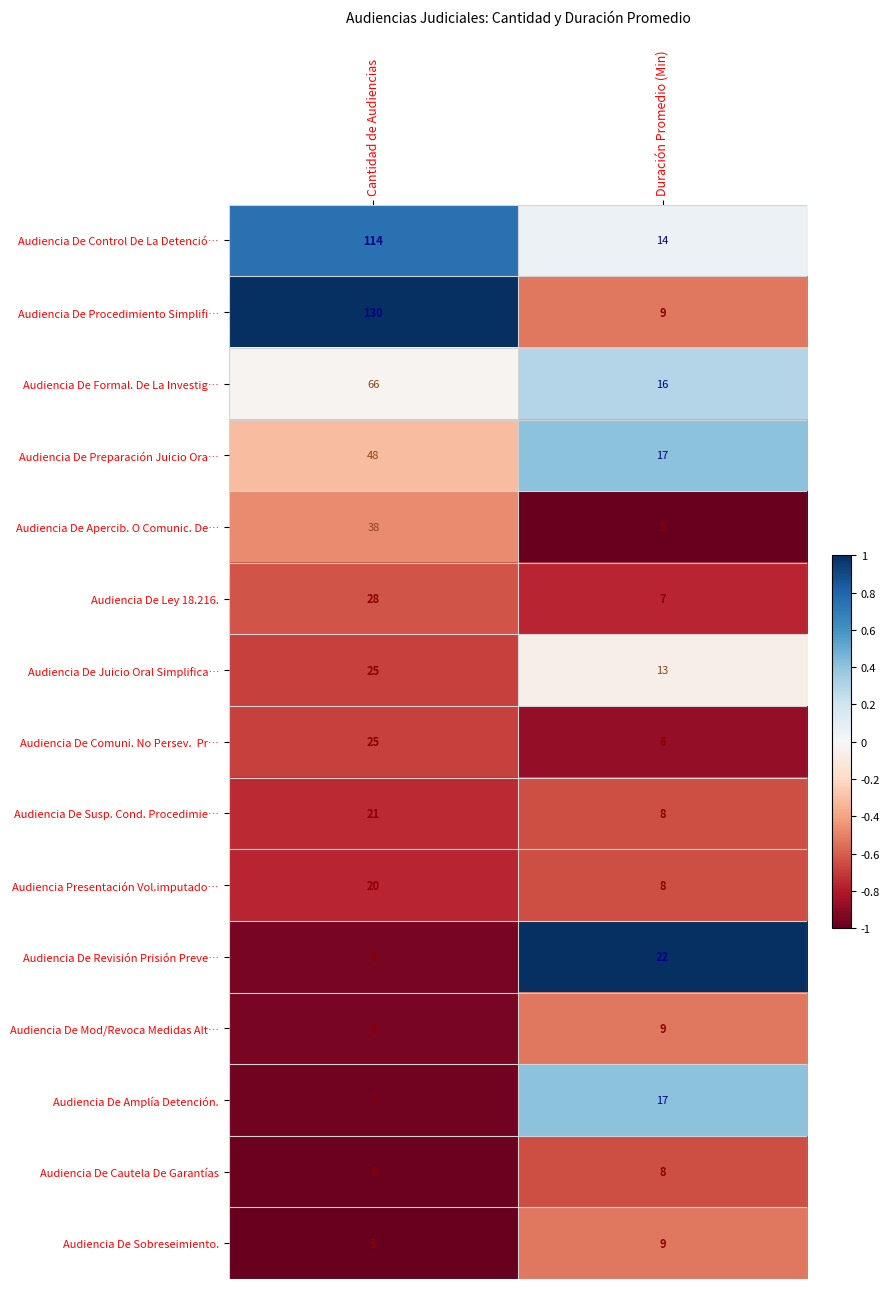

List the labels in order of Audiencia De Sobreseimiento. value, smallest first.

Cantidad de Audiencias, Duración Promedio (Min)